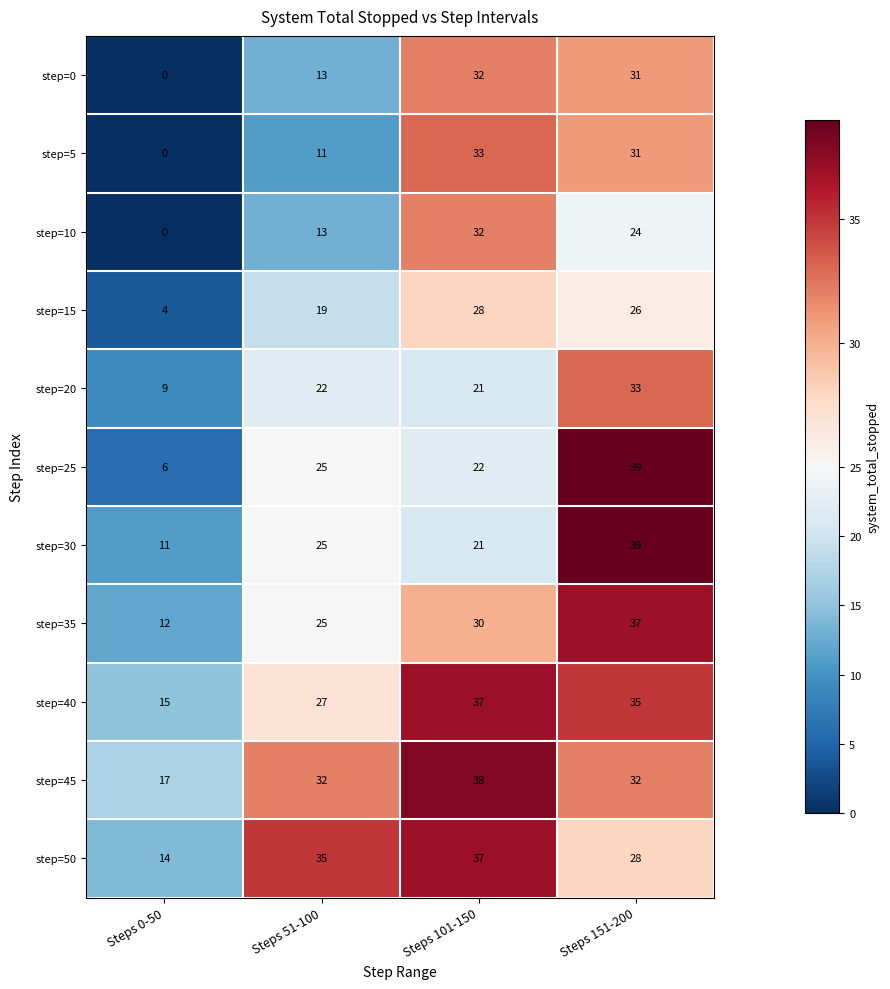

What is the approximate value of step=50 at Steps 101-150, to the nearest 5?

35